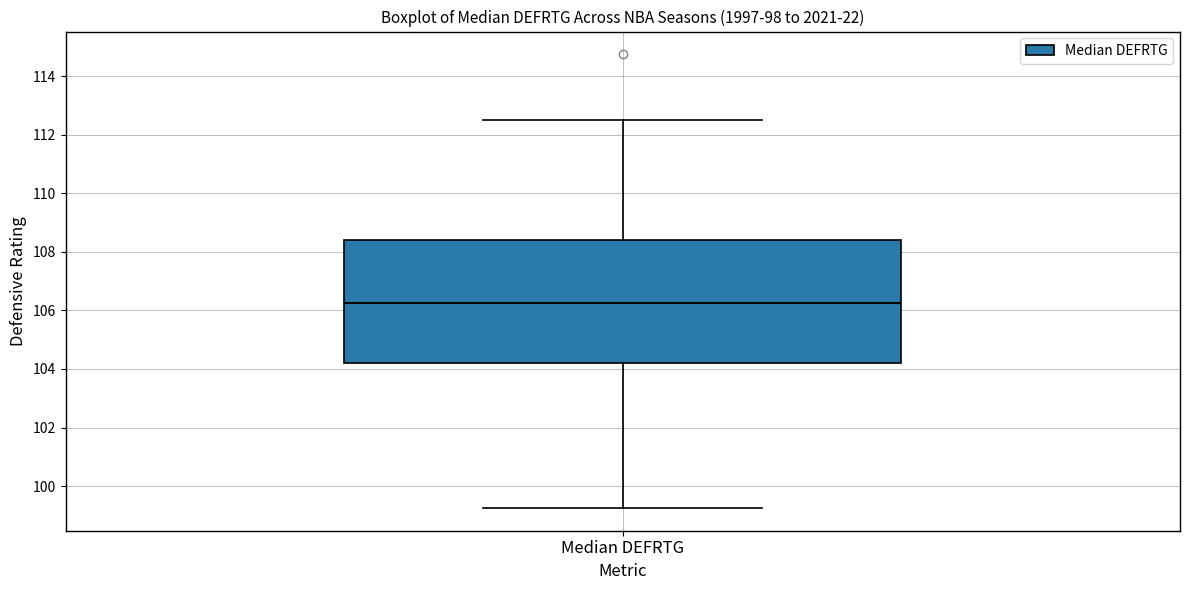

Read this box plot against the y-axis: the position of the median line, the range covered by the box, and the ends of both whiskers. The values are not printed on the chart, so give them approximately, as read against the axis.

median 106.2, box 104.2 to 108.4, whiskers 99.2 to 112.6